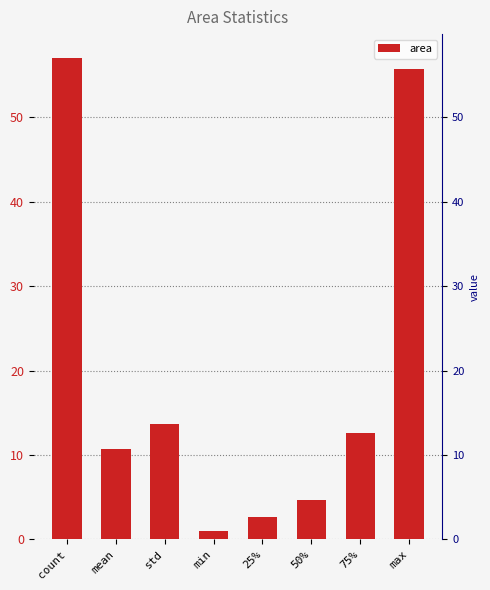

At which category does the chart reach its peak across all series?

count